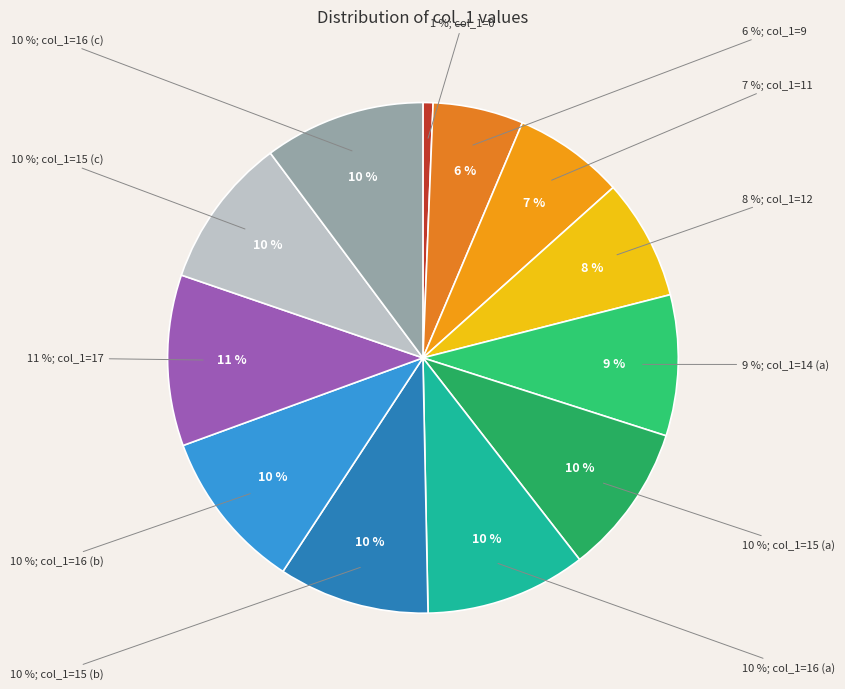

To the nearest percent, what portion does 15 represent?

10%